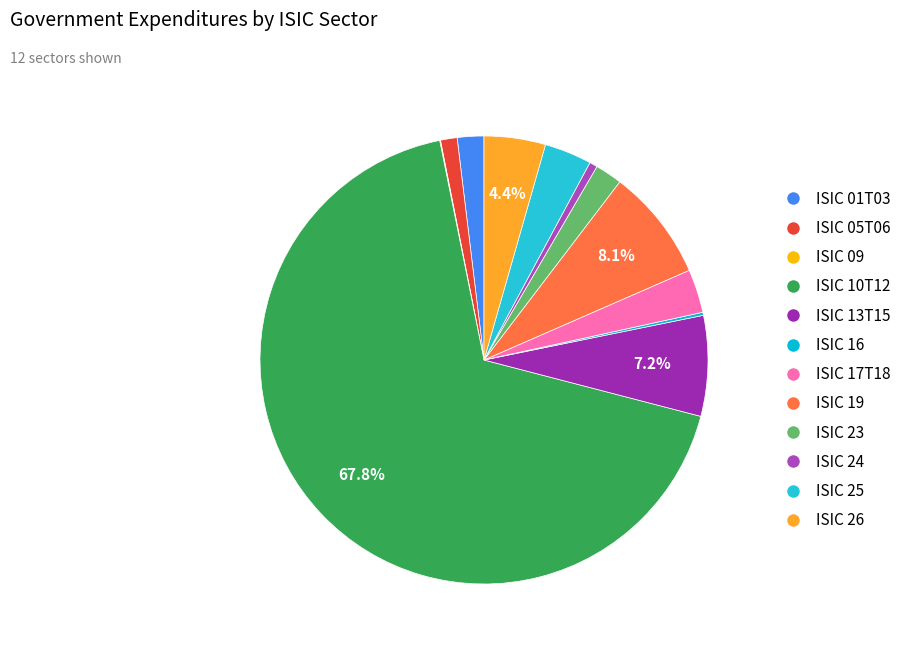

Combined, do ISIC 19 and ISIC 24 account for over 50%?

No